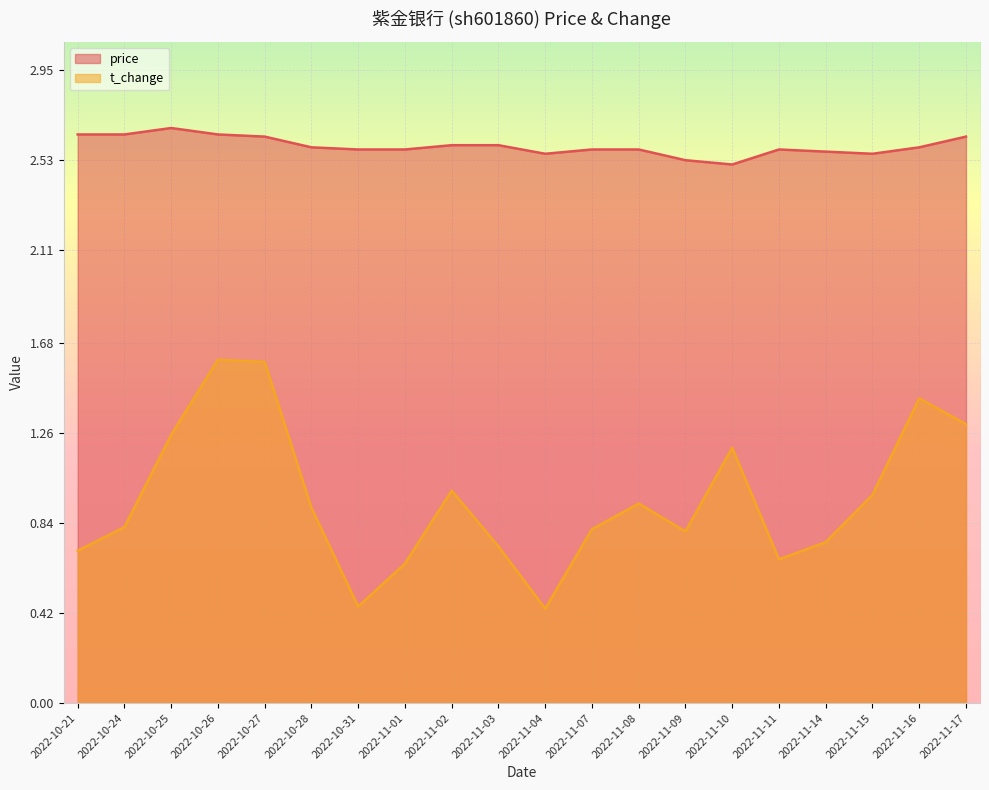

True or false: t_change and price cross at least once.

False